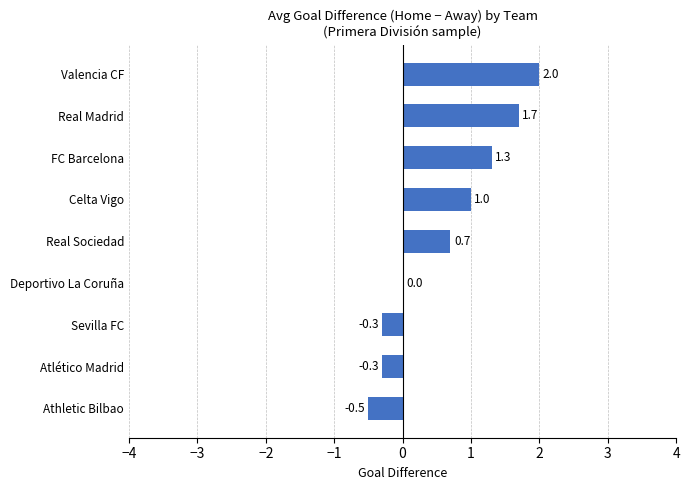

The chart shows a value of -0.5 at Athletic Bilbao. True or false?

True